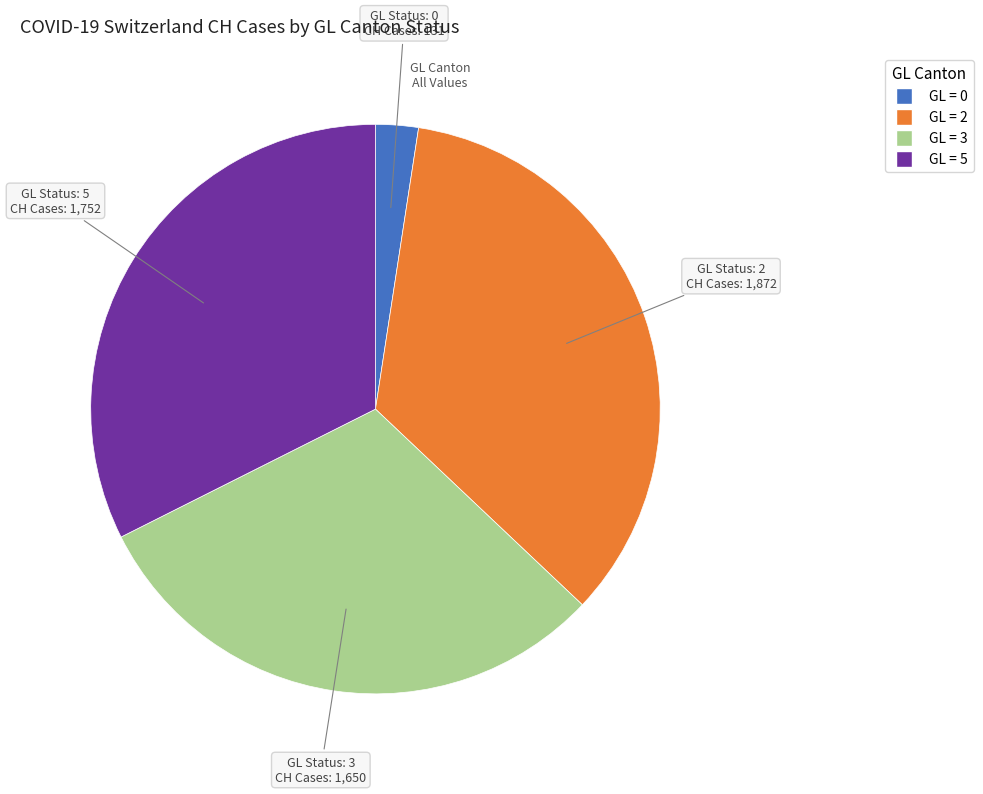

Count the number of slices in the pie.

4